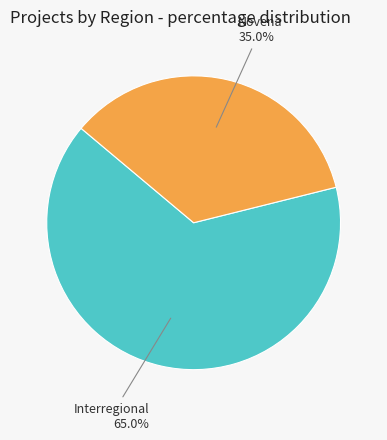

Is there a majority slice in this chart?

Yes